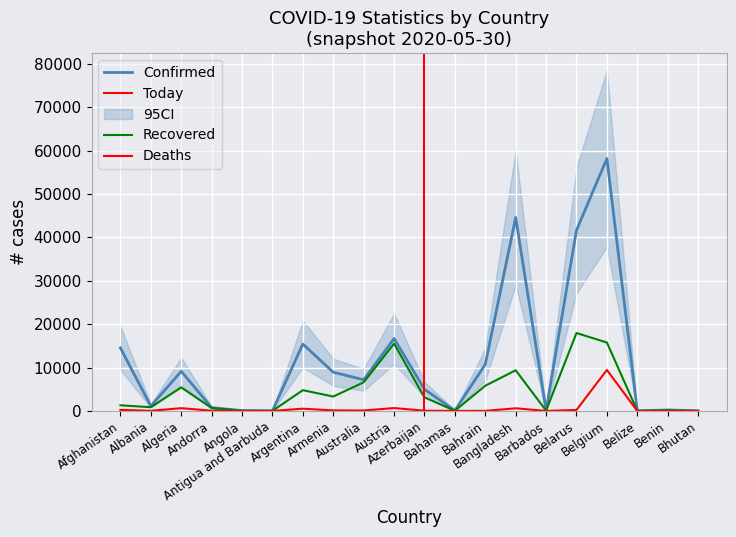

True or false: Recovered and Deaths cross at least once.

False